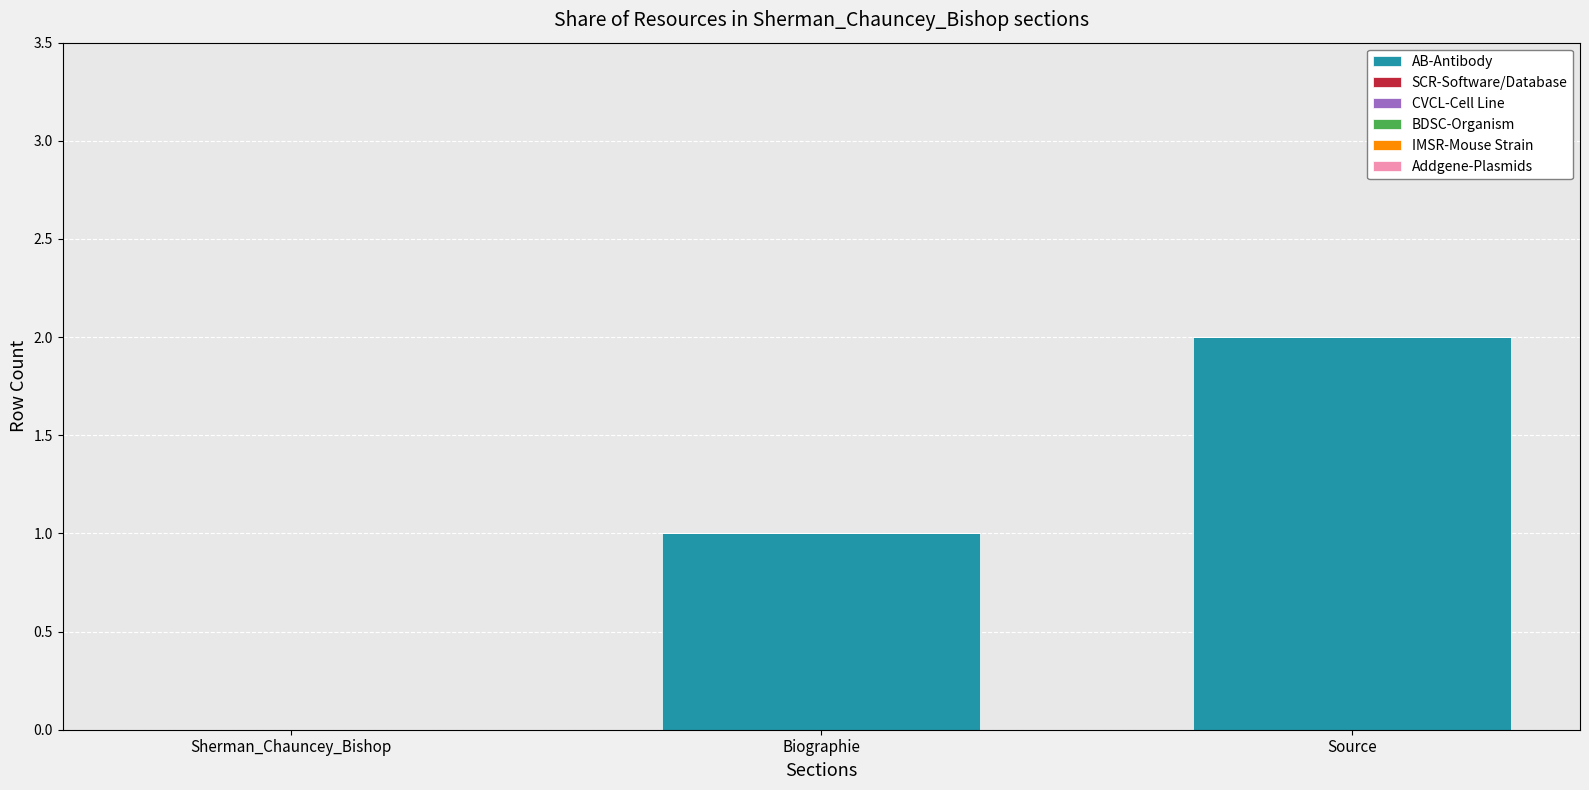

The chart shows a value of 2 at Source. True or false?

True